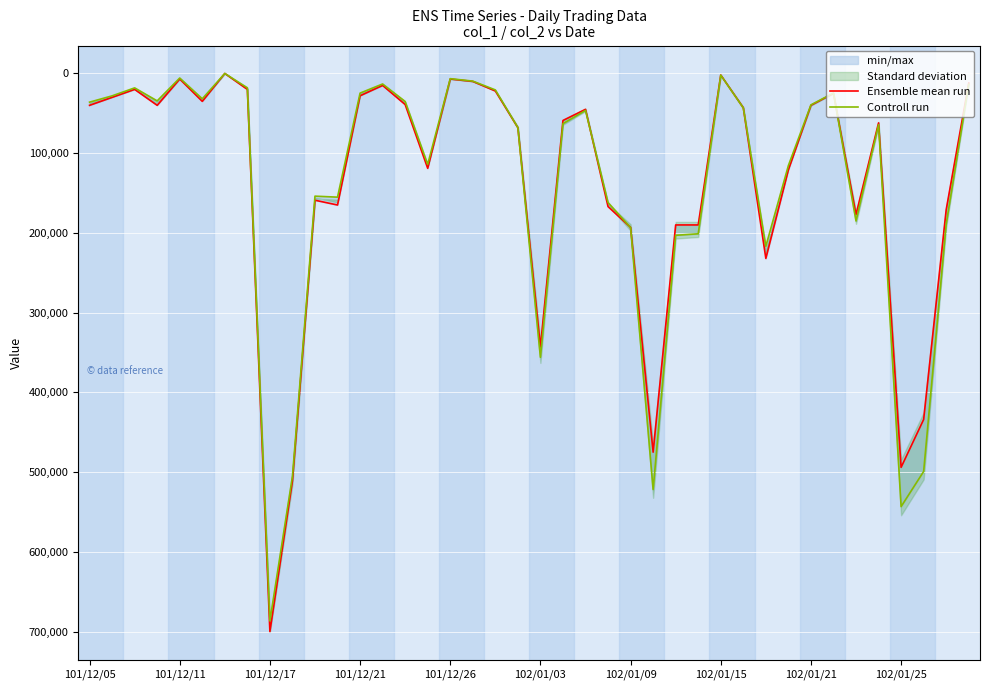

Count the number of categories in the chart.

40